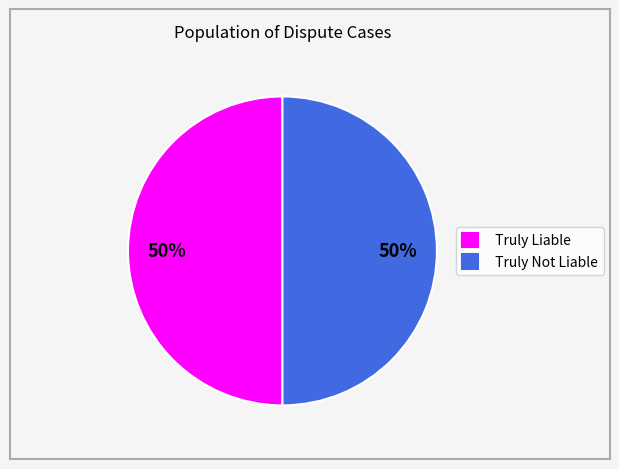

True or false: Truly Not Liable accounts for 50% of the total.

True